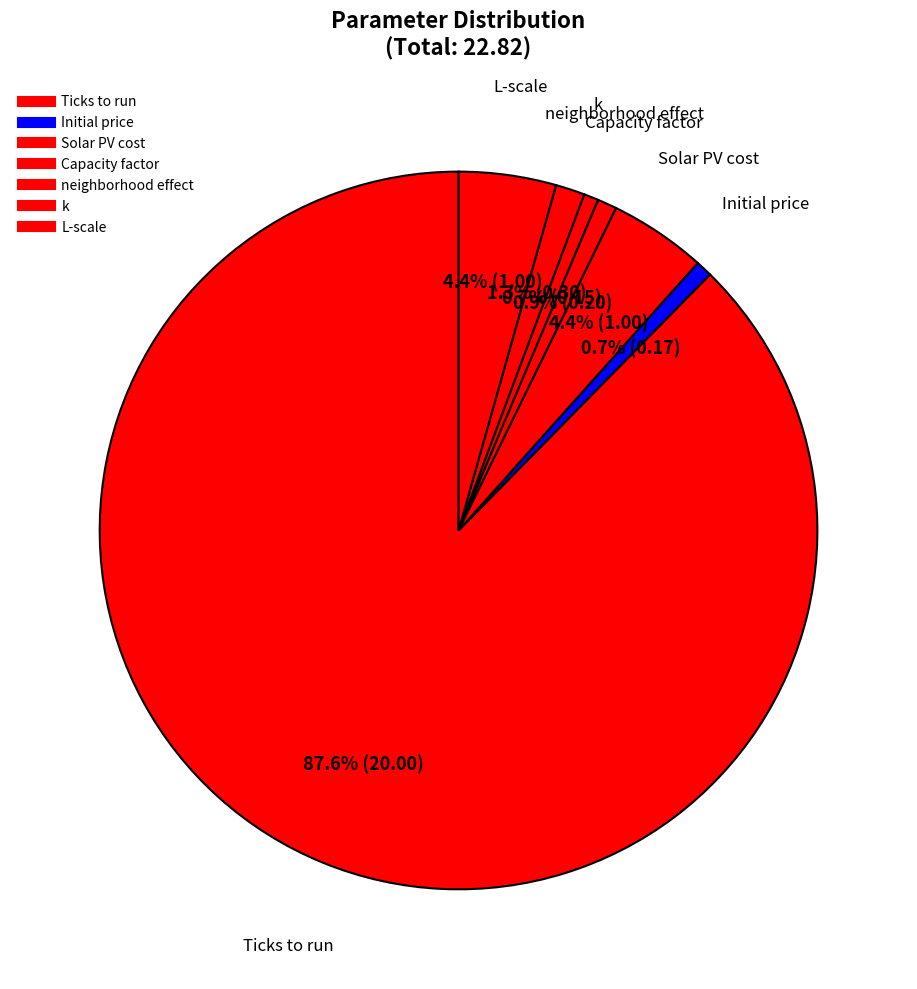

How many slices are in this pie chart?

7